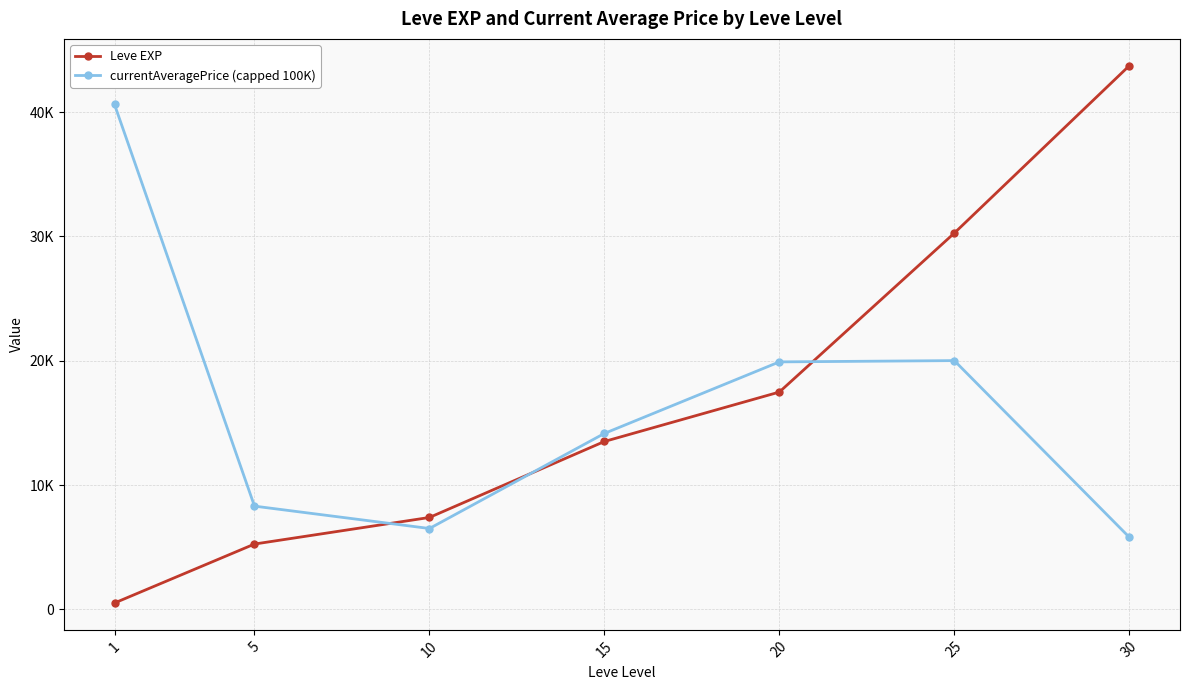

Read the currentAveragePrice (capped 100K) value at 1.

40616.7